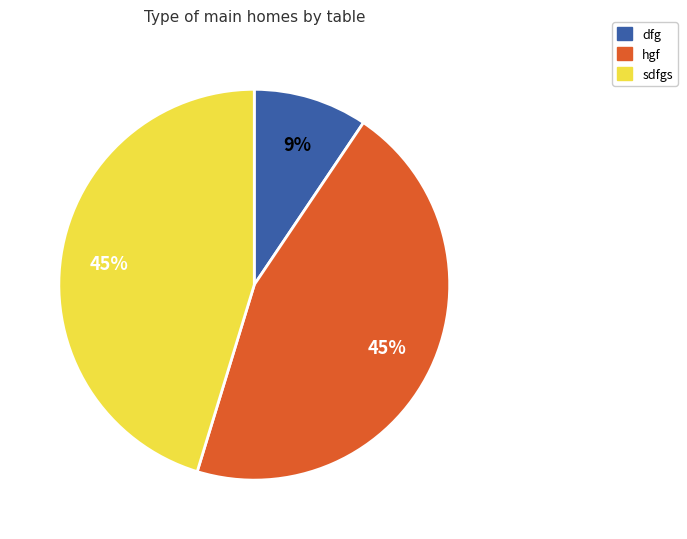

To the nearest percent, what is the combined percentage of hgf and sdfgs?

91%